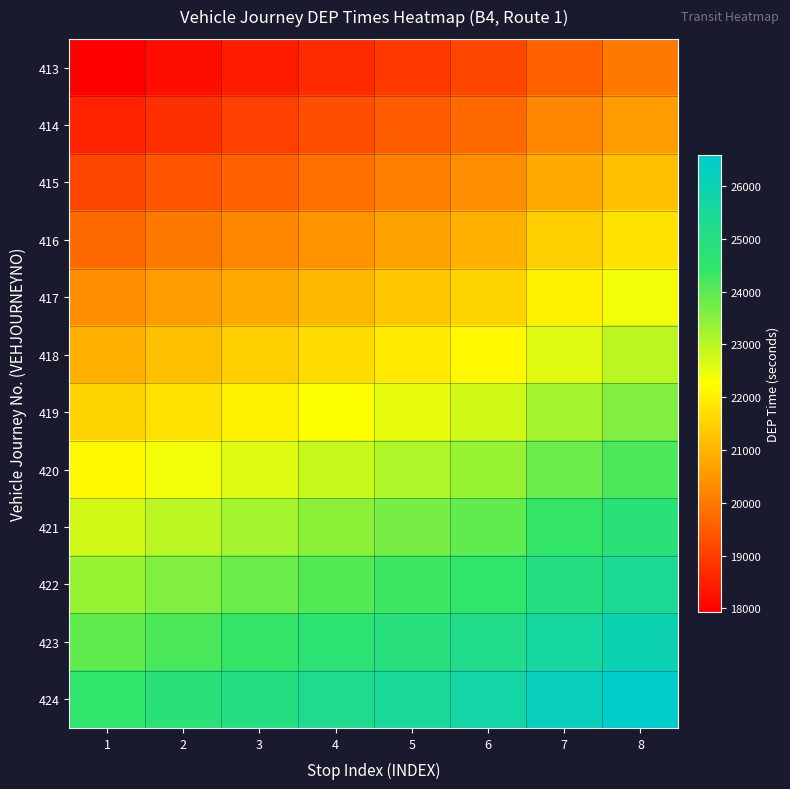

Which has a higher value, 7 or 4?

7